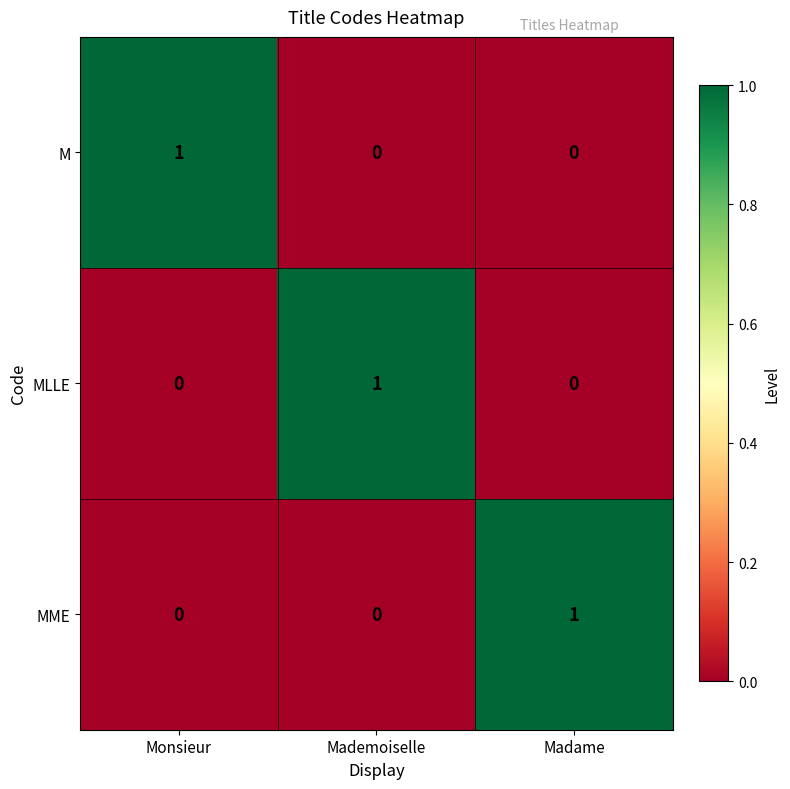

Reading left to right, extract all data points from this chart.

M: 1	0	0
MLLE: 0	1	0
MME: 0	0	1